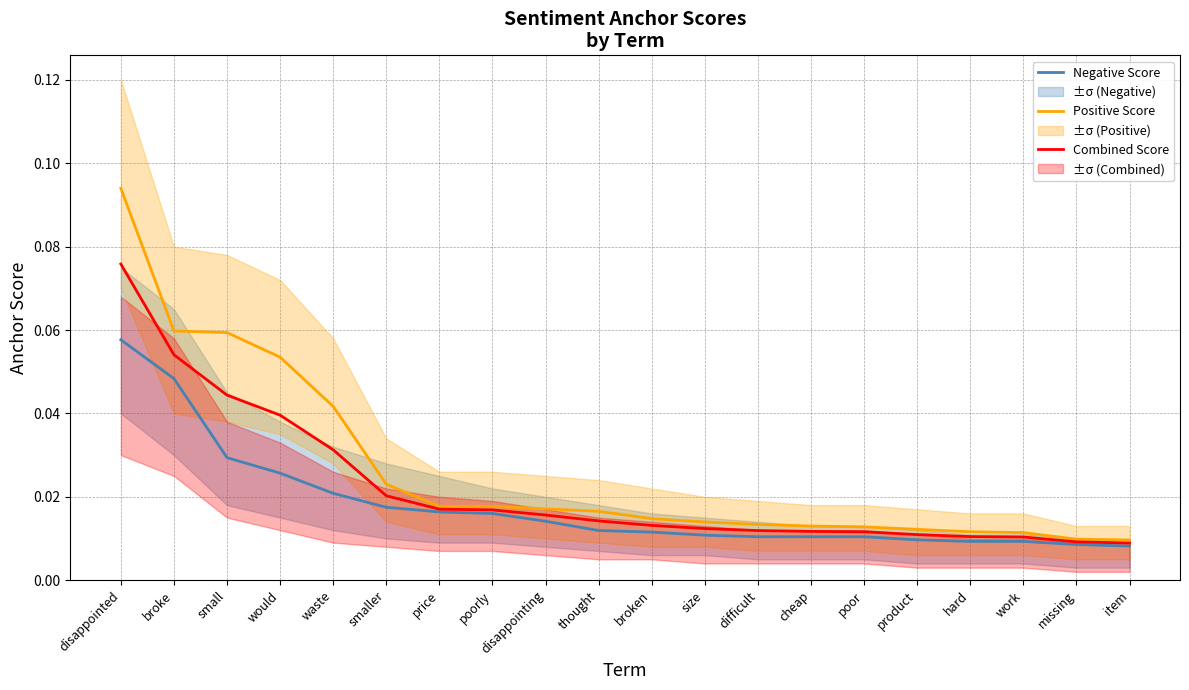

True or false: Negative Score has a value of 0.0 at missing.

False